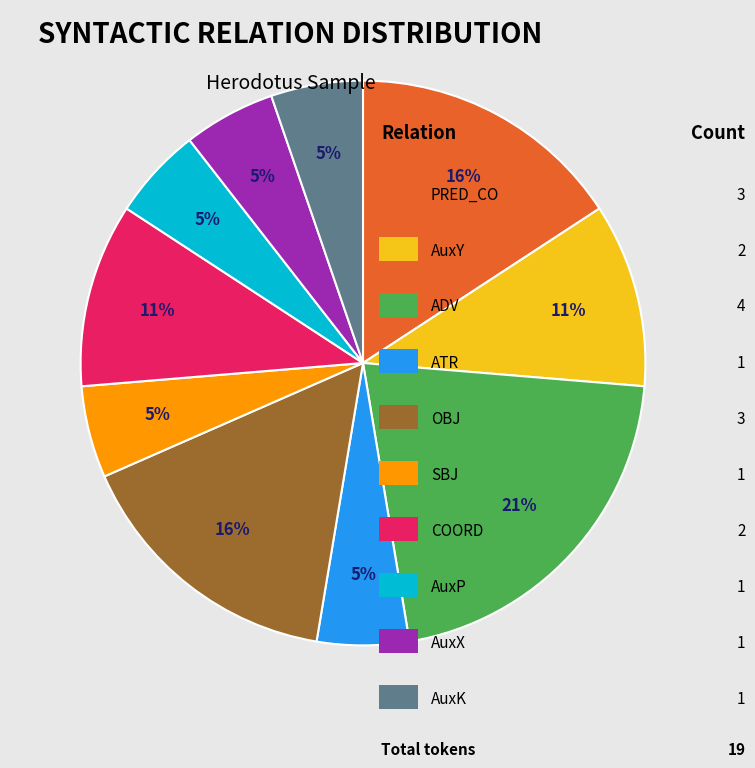

To the nearest percent, what is the average slice percentage?

10%